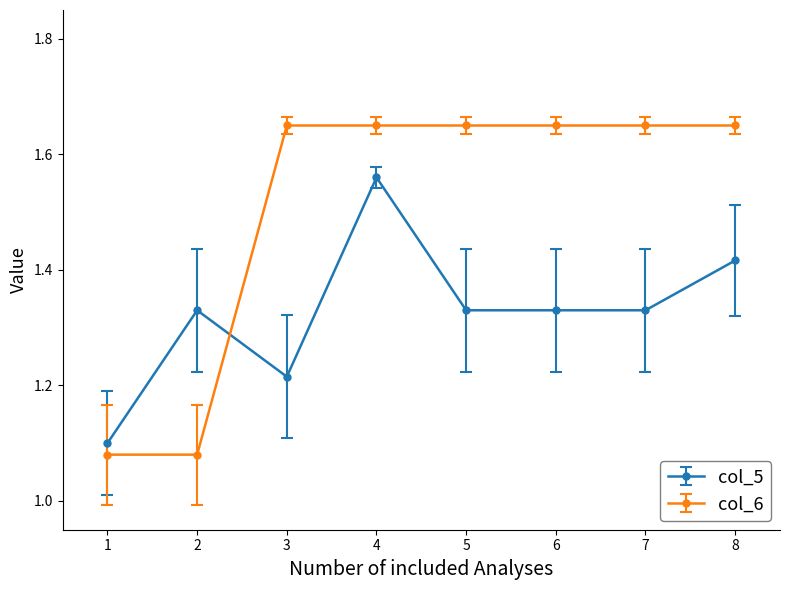

How many distinct data groups are displayed?

2